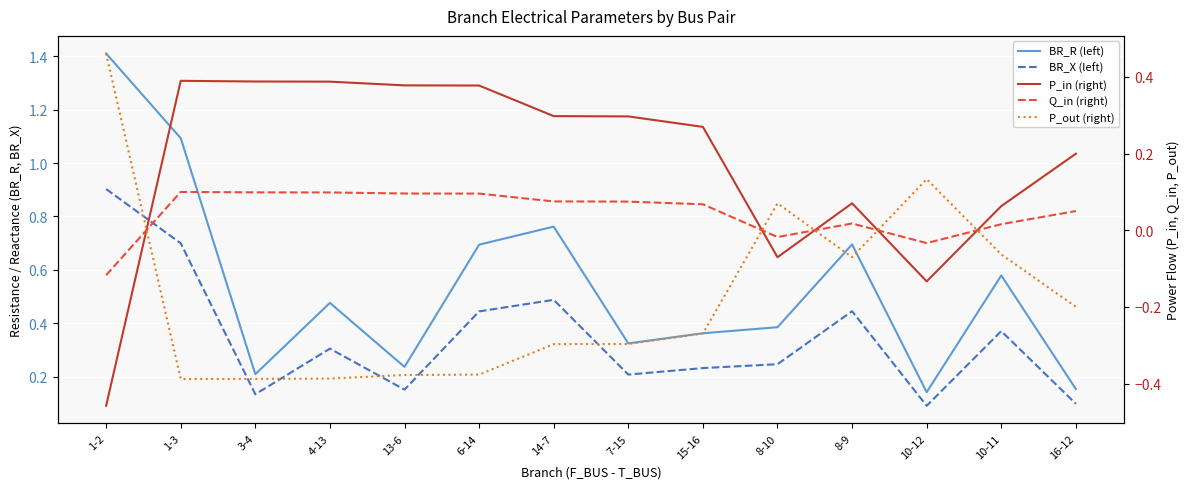

In BR_X (left), how many points are higher than both neighbors (excluding endpoints)?

4